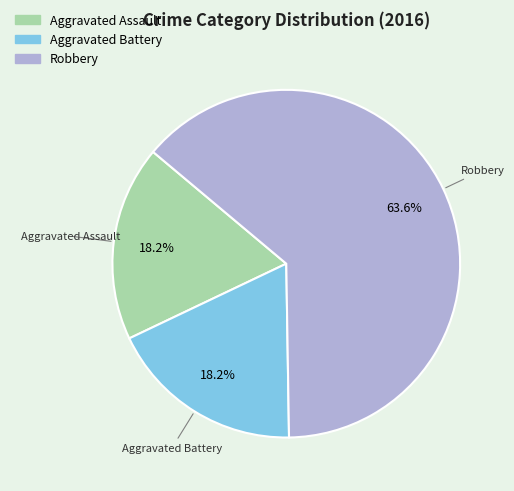

To the nearest percent, what is the average slice percentage?

33%